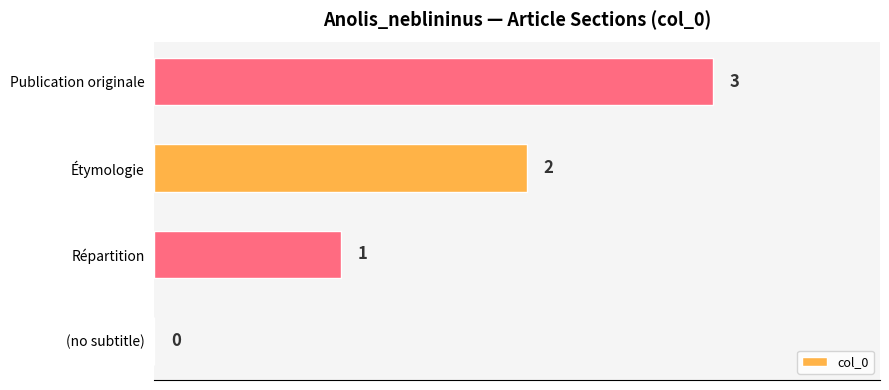

Count the number of categories in the chart.

4